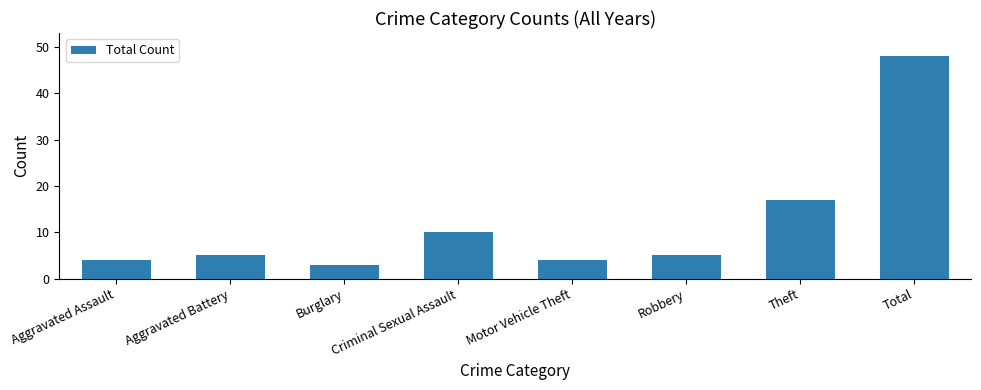

Approximately how many times larger is the value at Total compared to Robbery?

9.6